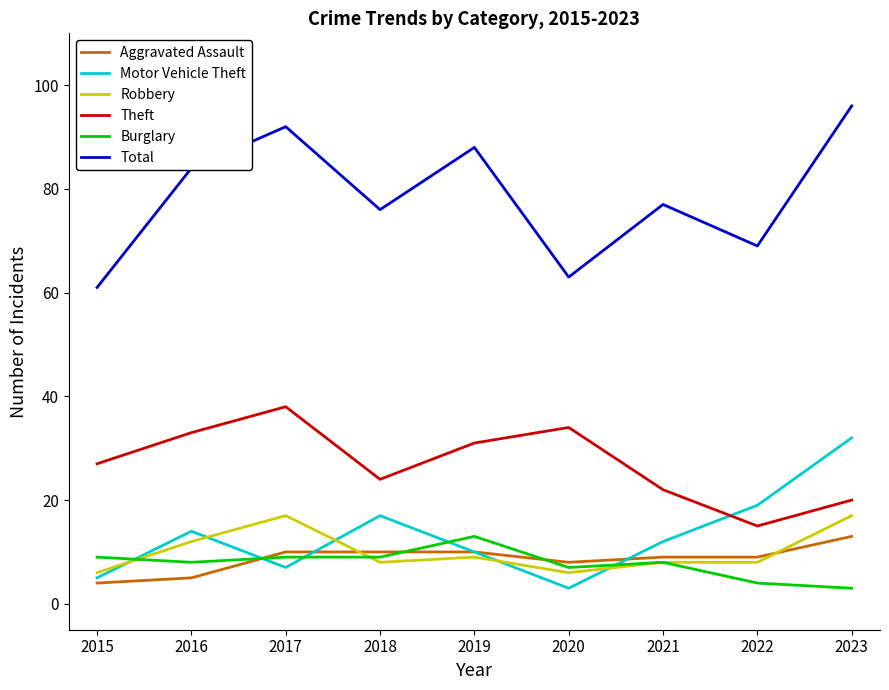

At which category does Robbery reach its first local peak?

2017